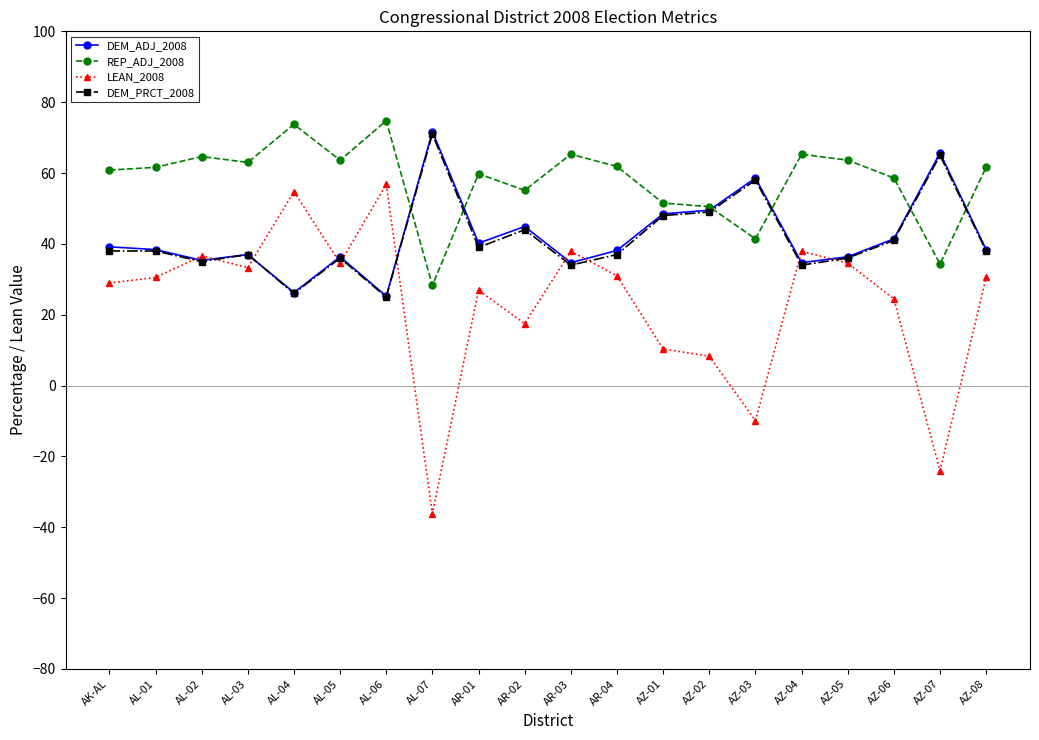

What is the minimum value shown in the chart?

-36.1